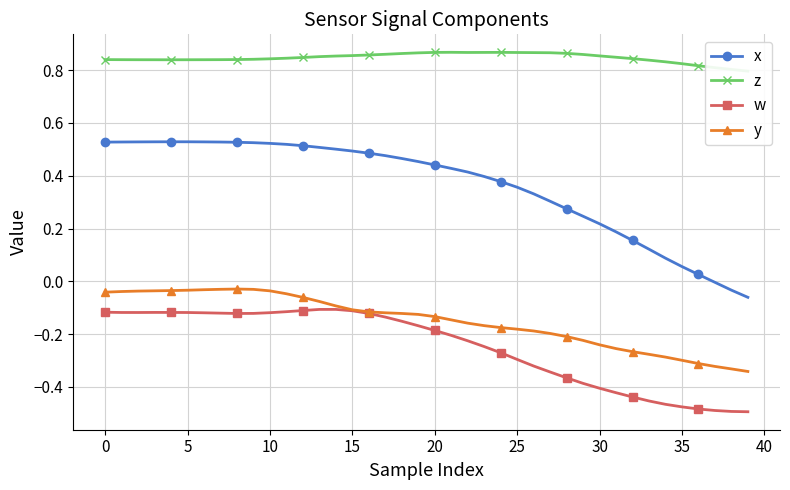

In y, how many points are higher than both neighbors (excluding endpoints)?

1